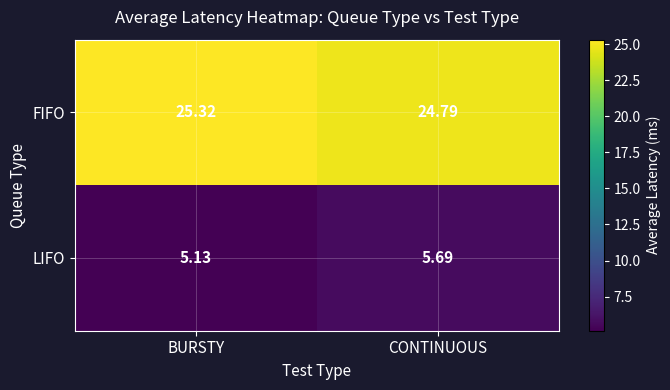

At which category does the chart reach its minimum across all series?

BURSTY